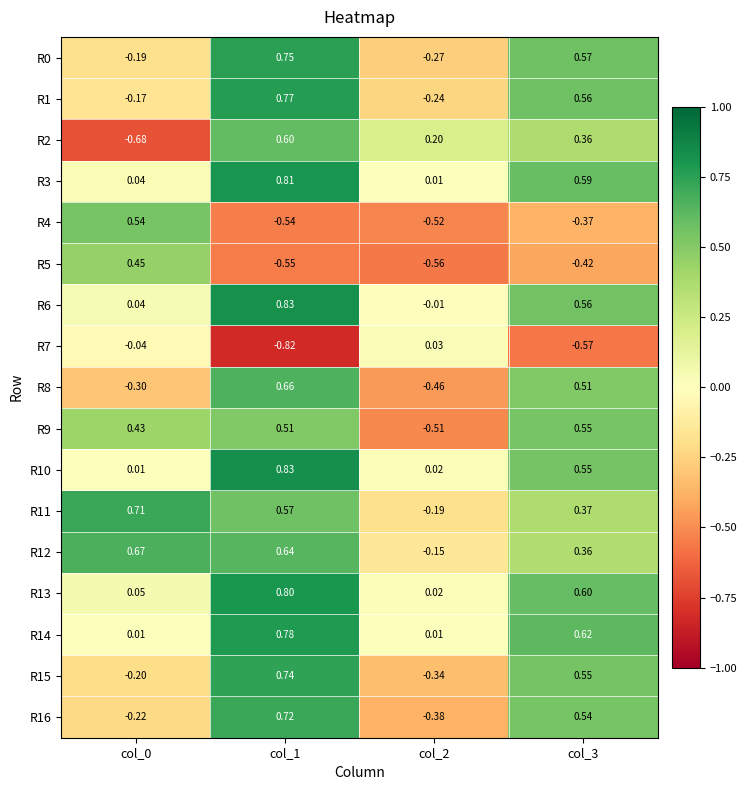

Is the value of R15 at col_3 greater than the value of R13 at col_2?

Yes